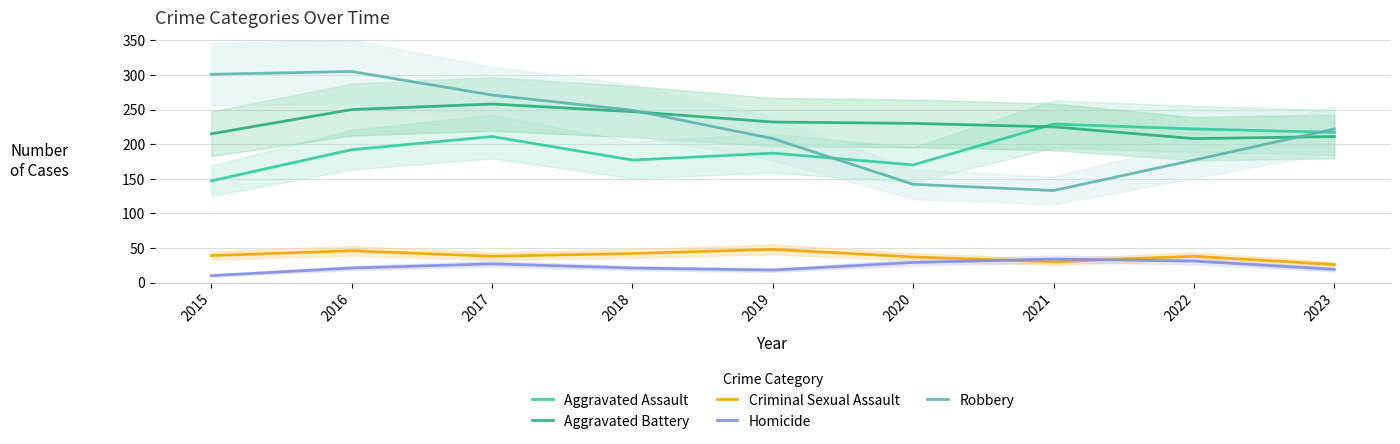

Reading left to right, transcribe all the data shown in this chart.

Aggravated Assault: 2015=147	2016=192	2017=211	2018=177	2019=187	2020=170	2021=229	2022=222	2023=217
Aggravated Battery: 2015=215	2016=250	2017=258	2018=247	2019=232	2020=230	2021=225	2022=208	2023=211
Criminal Sexual Assault: 2015=39	2016=46	2017=38	2018=42	2019=48	2020=37	2021=30	2022=38	2023=26
Homicide: 2015=10	2016=21	2017=27	2018=21	2019=18	2020=29	2021=34	2022=31	2023=19
Robbery: 2015=301	2016=305	2017=271	2018=249	2019=208	2020=142	2021=133	2022=177	2023=222